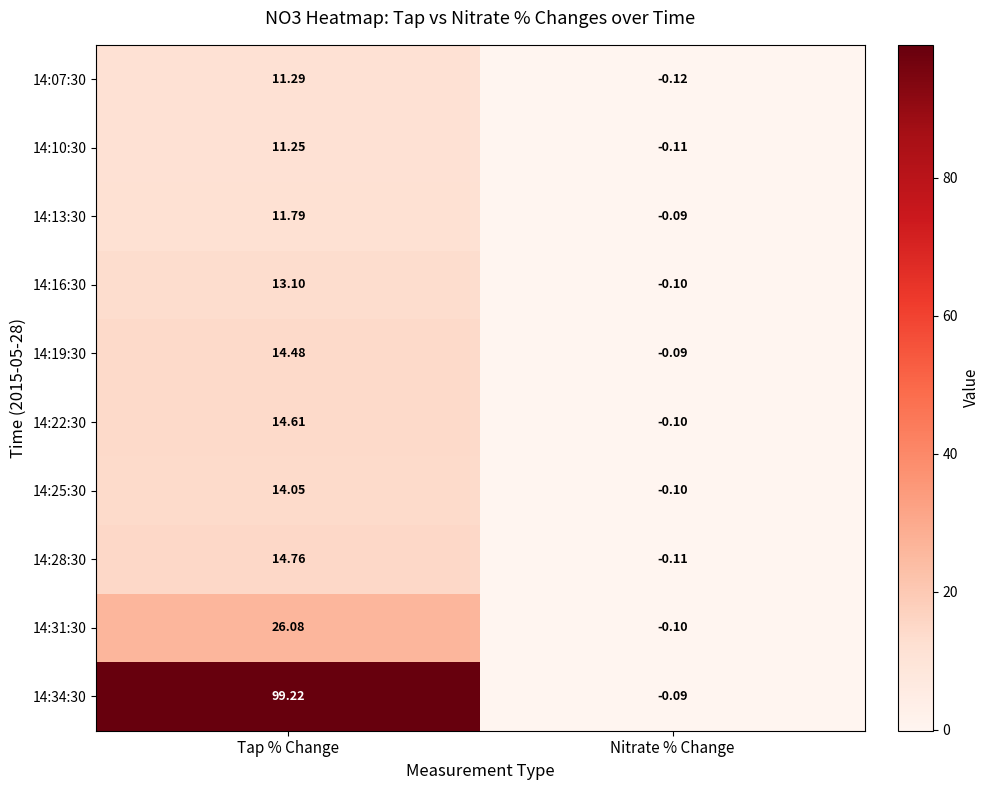

At which category is the sum across all series the highest?

Tap % Change